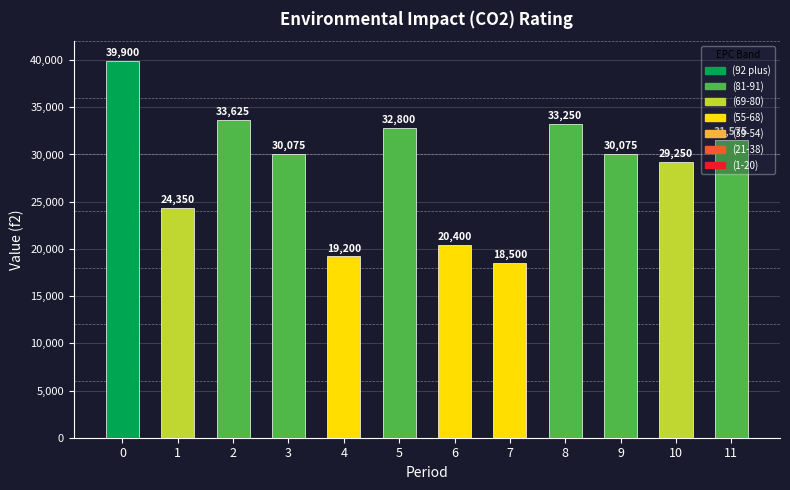

Reading left to right, extract all data points from this chart.

0=39900	1=24350	2=33625	3=30075	4=19200	5=32800	6=20400	7=18500	8=33250	9=30075	10=29250	11=31575